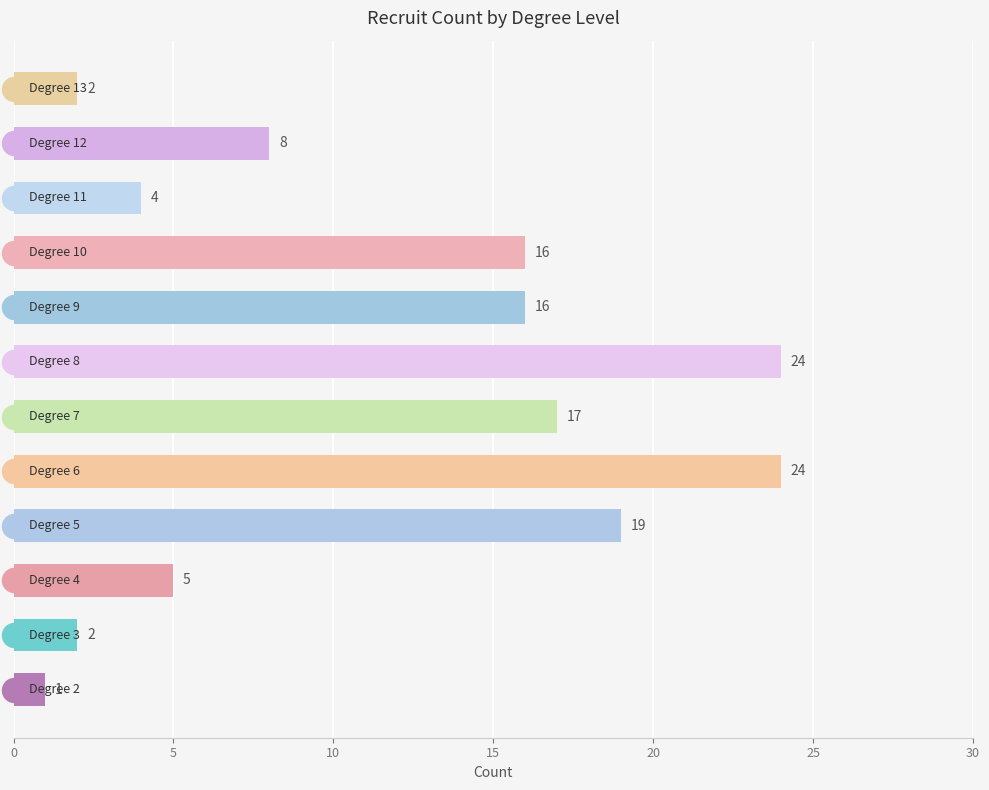

What is the change in value from 0 to 10?

+7